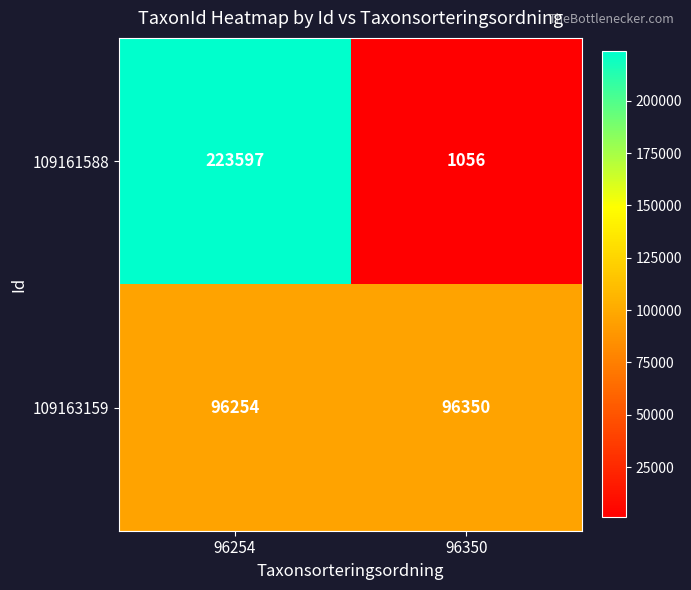

Is it true that 109163159 equals 48119 at 96254?

False